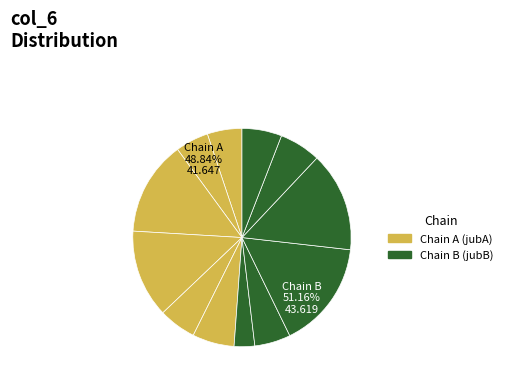

Combined, what portion of the pie is 1jubA142 and 1jubA170?

27.0%